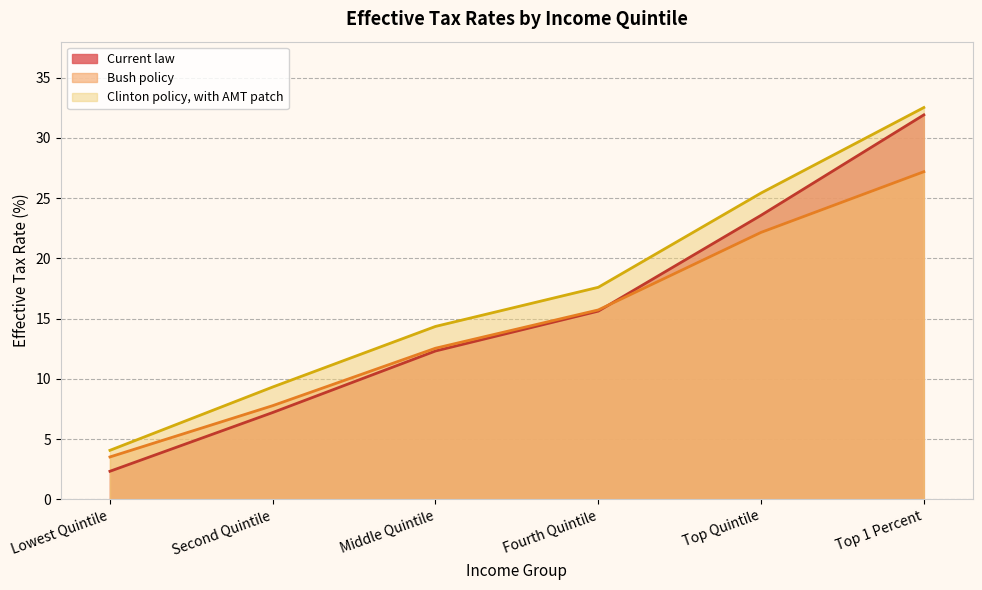

How many values in the Bush policy series exceed 15?

3